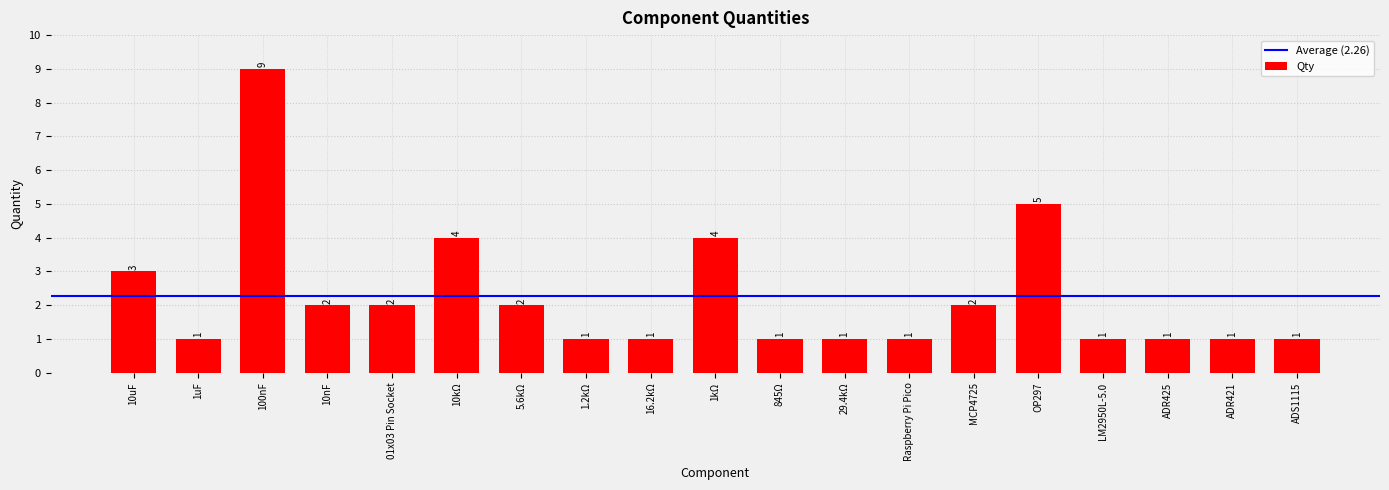

What is the change in value from 5.6kΩ to ADR421?

-1